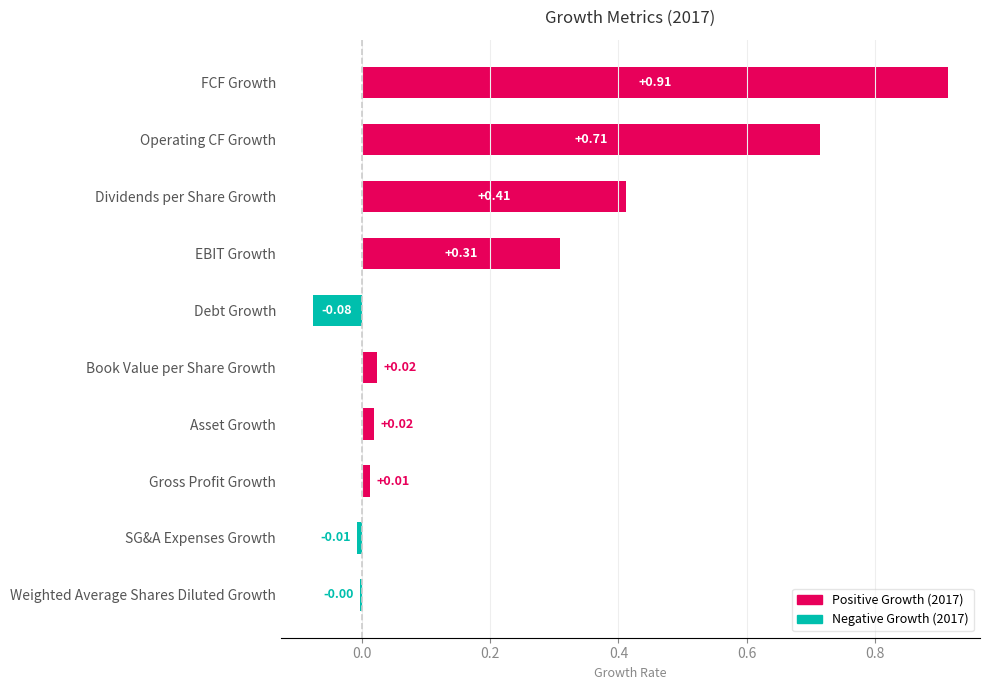

Which has a higher value, FCF Growth or Asset Growth?

FCF Growth